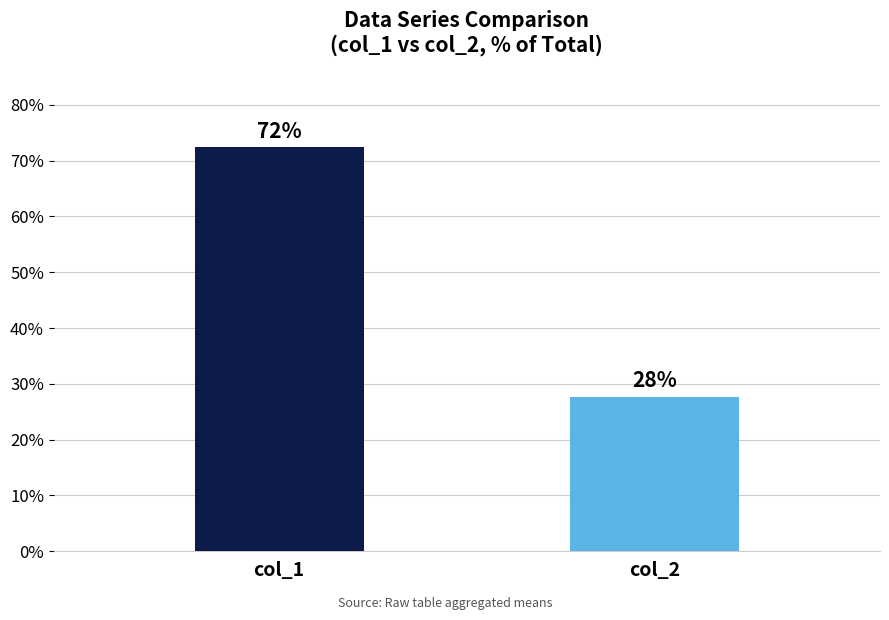

What is the greatest value displayed?

72.4